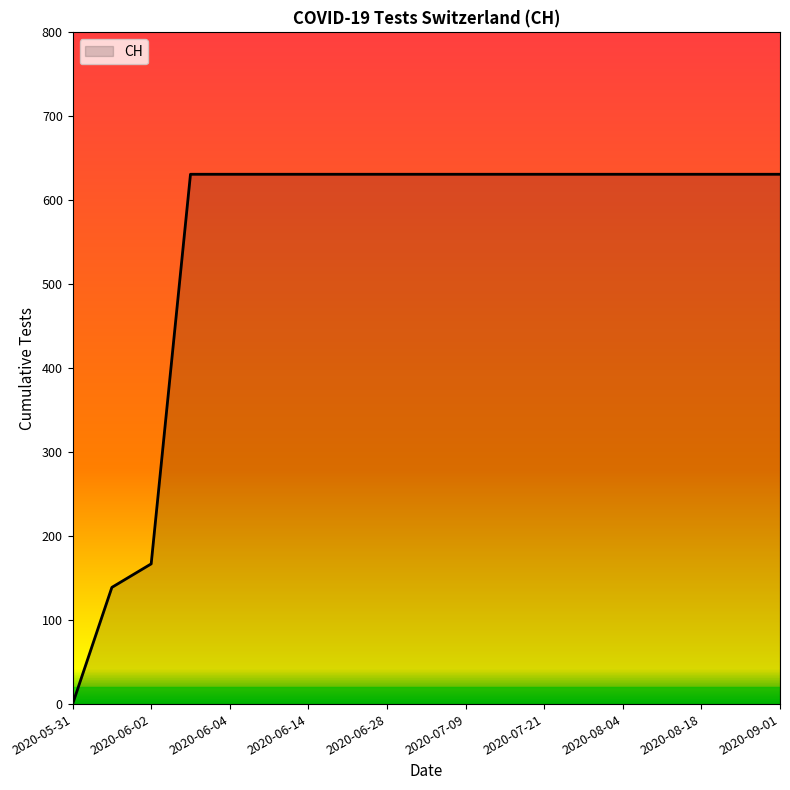

What is the difference between the maximum and minimum values?

631